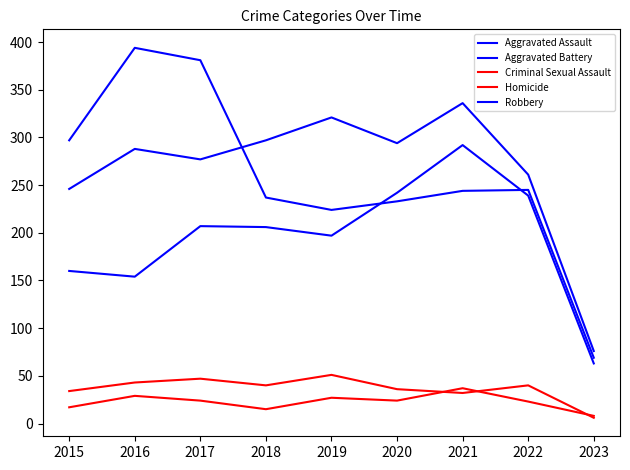

What is the difference between the highest and lowest values at 2020?

270